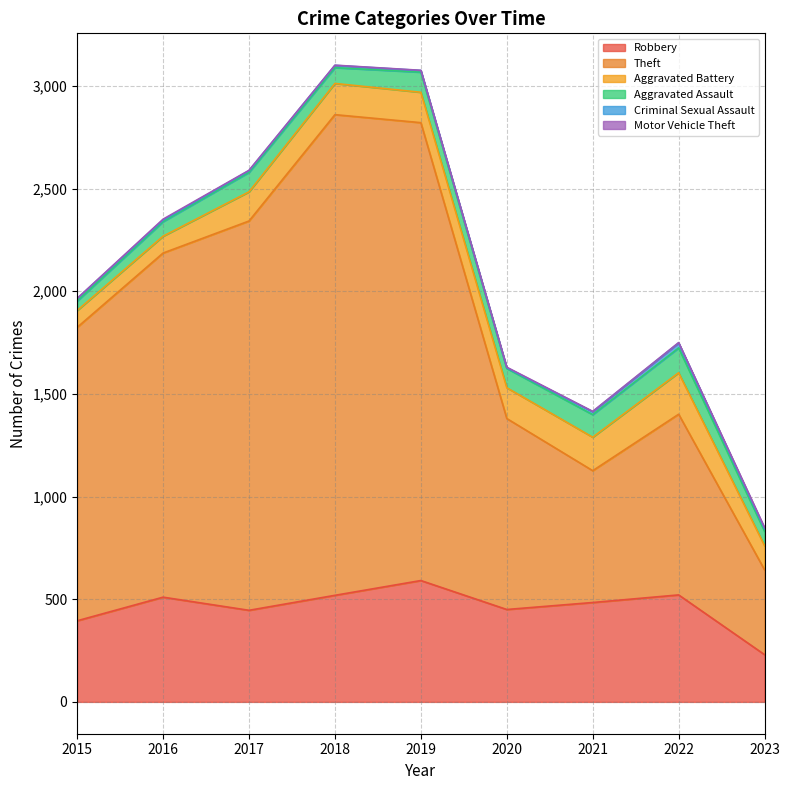

How many distinct data groups are displayed?

6